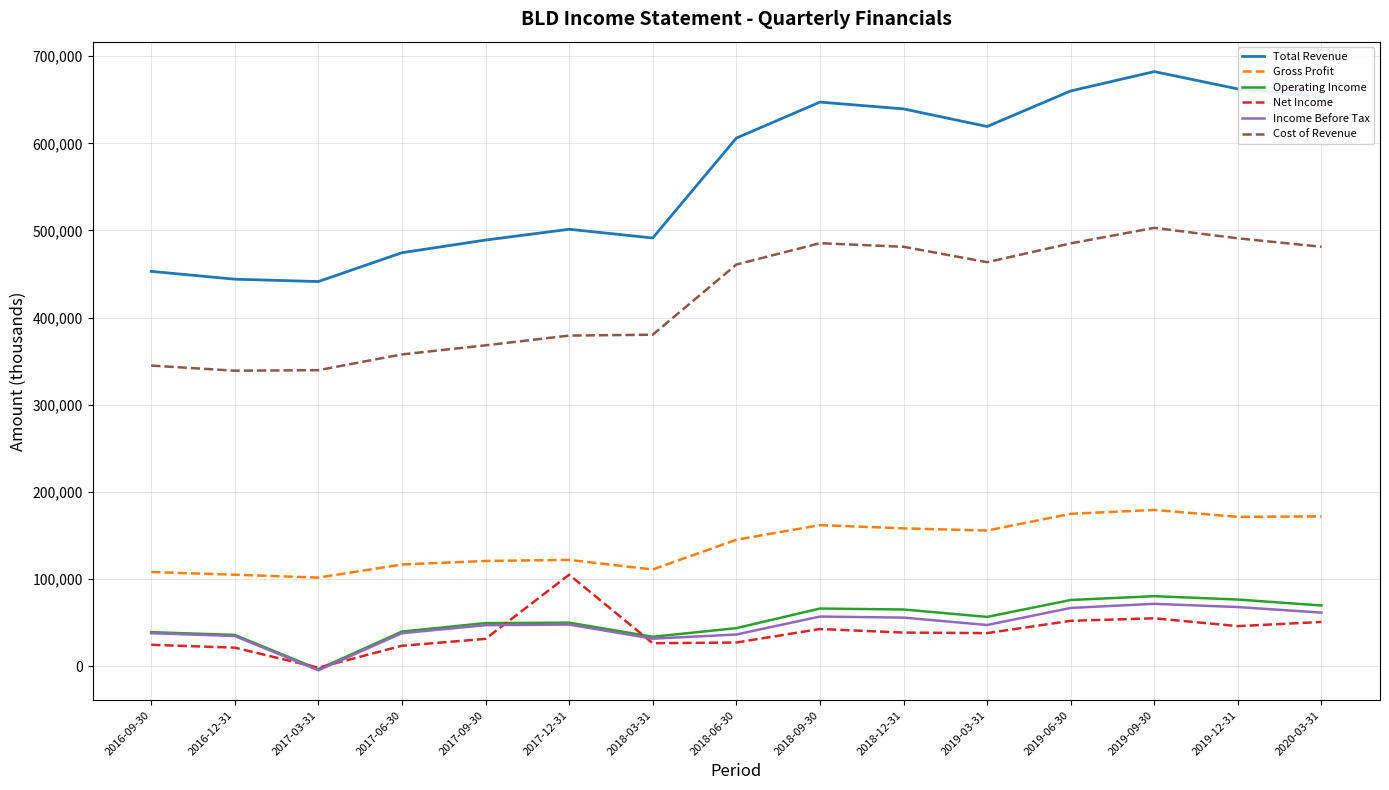

What are all the series names shown in the legend?

Total Revenue, Gross Profit, Operating Income, Net Income, Income Before Tax, Cost of Revenue